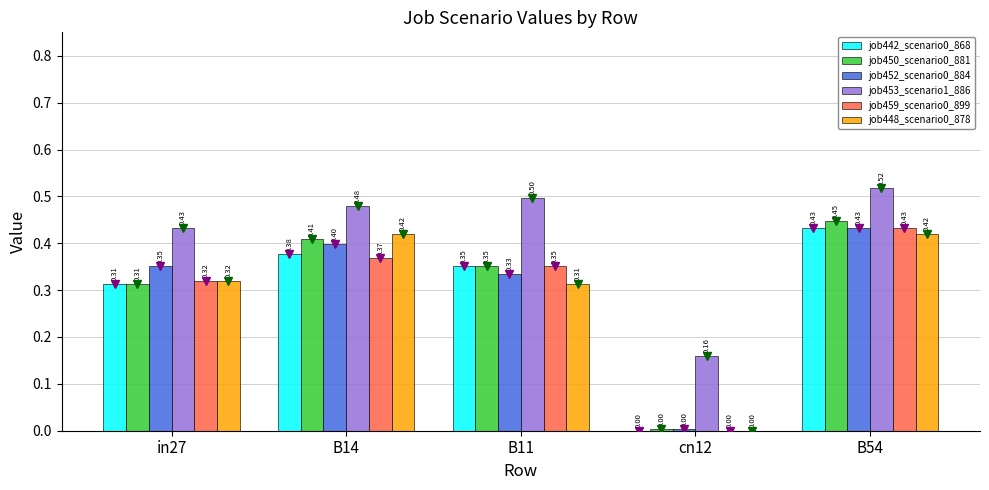

At which category is the sum across all series the highest?

B54